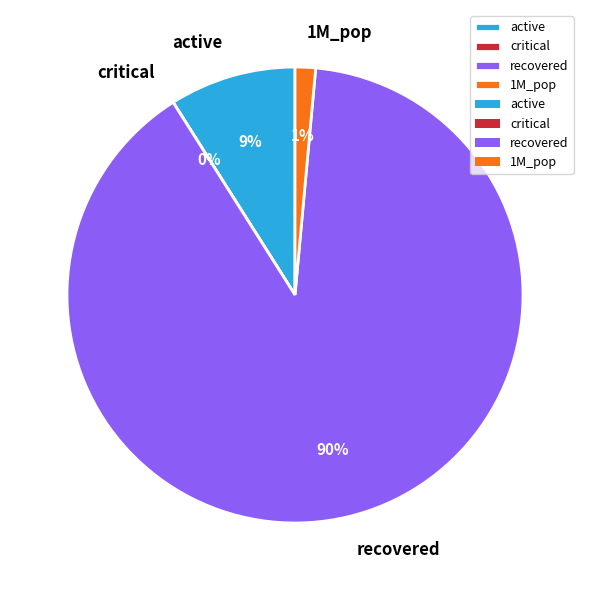

Which category accounts for the majority?

recovered